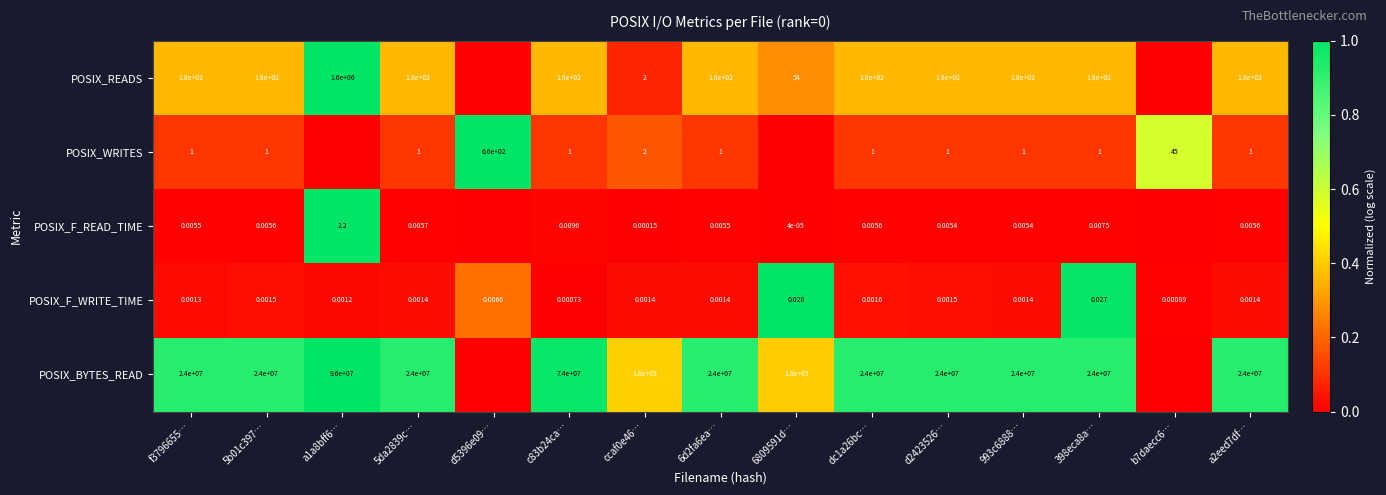

What is the maximum value shown in the chart?

1.0